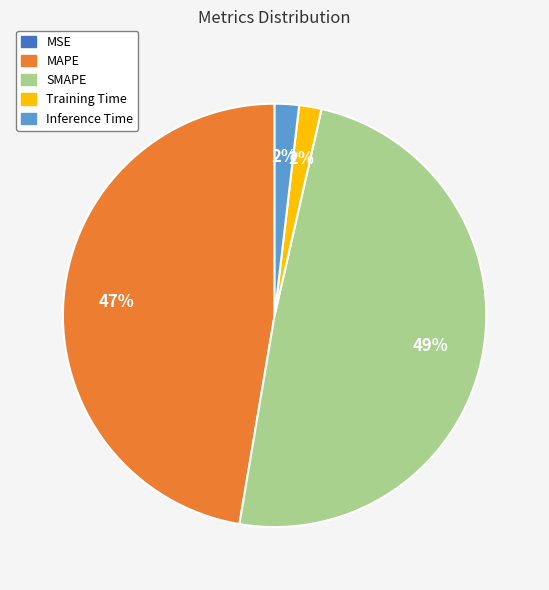

The SMAPE slice represents 38% of the pie. True or false?

False